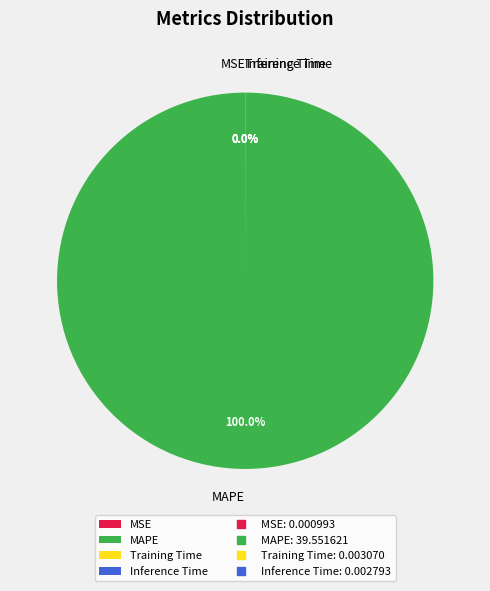

Is there a majority slice in this chart?

Yes